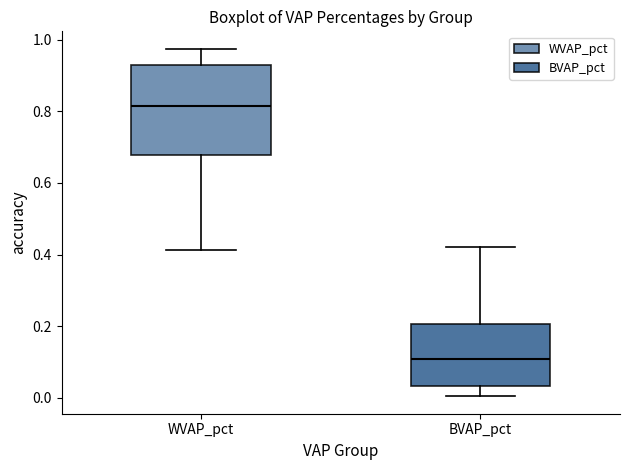

Comparing the boxes themselves (not the whiskers), which one is the tallest?

WVAP_pct